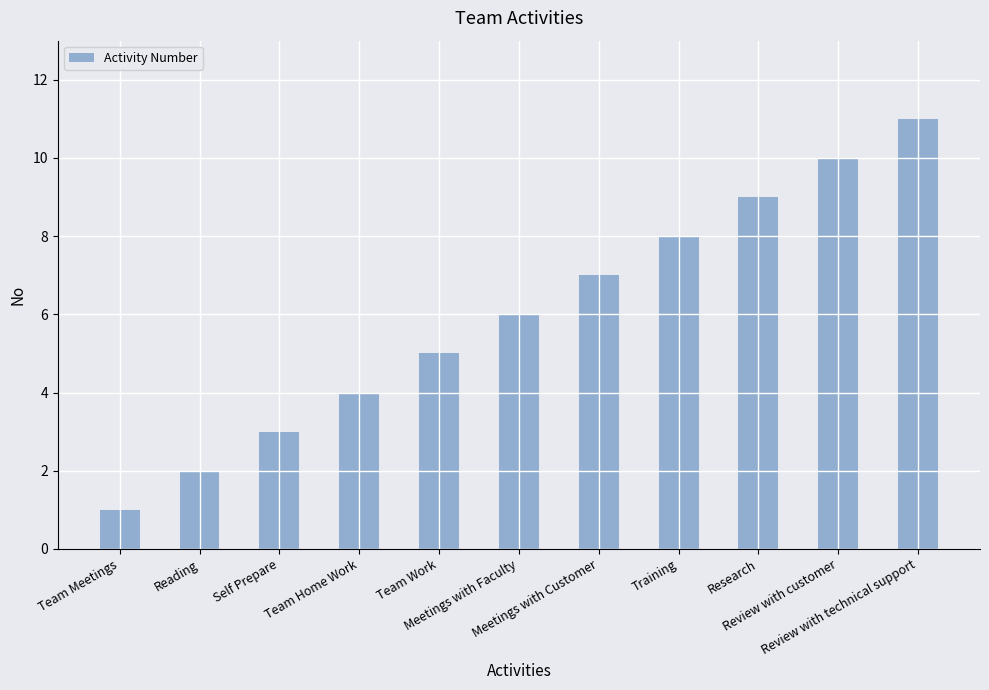

List the labels in order of value, smallest first.

Team Meetings, Reading, Self Prepare, Team Home Work, Team Work, Meetings with Faculty, Meetings with Customer, Training, Research, Review with customer, Review with technical support